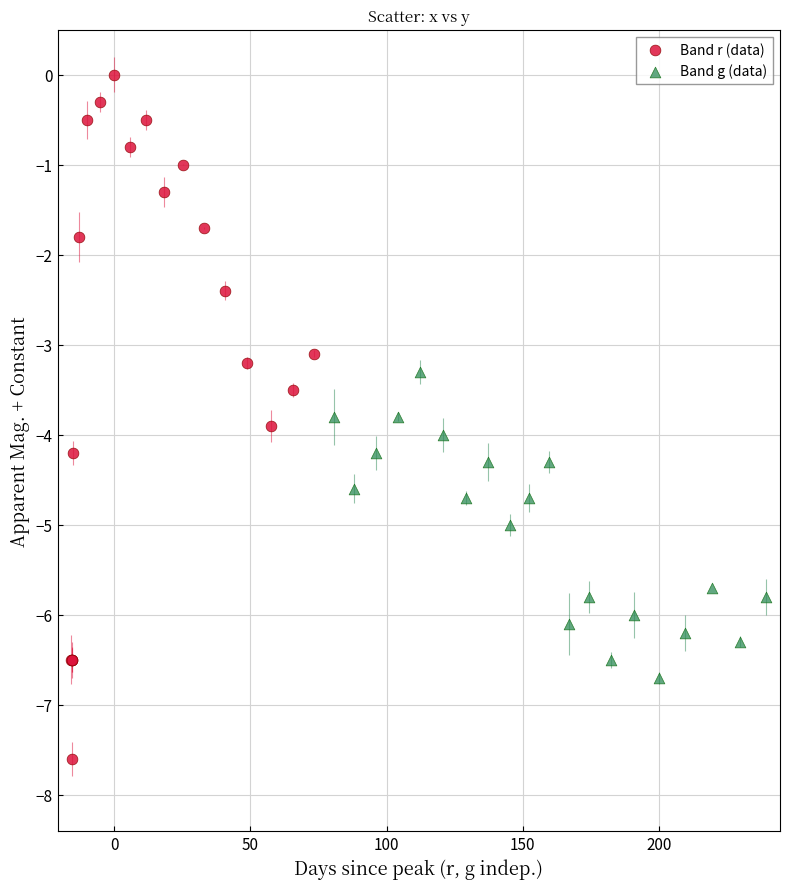

What are all the series names shown in the legend?

Band r (data), Band g (data)